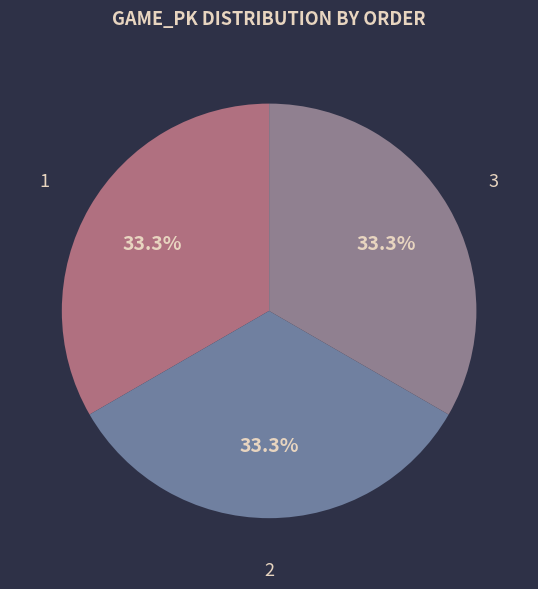

Approximately how many times larger is the value at 3 compared to 1?

1.0